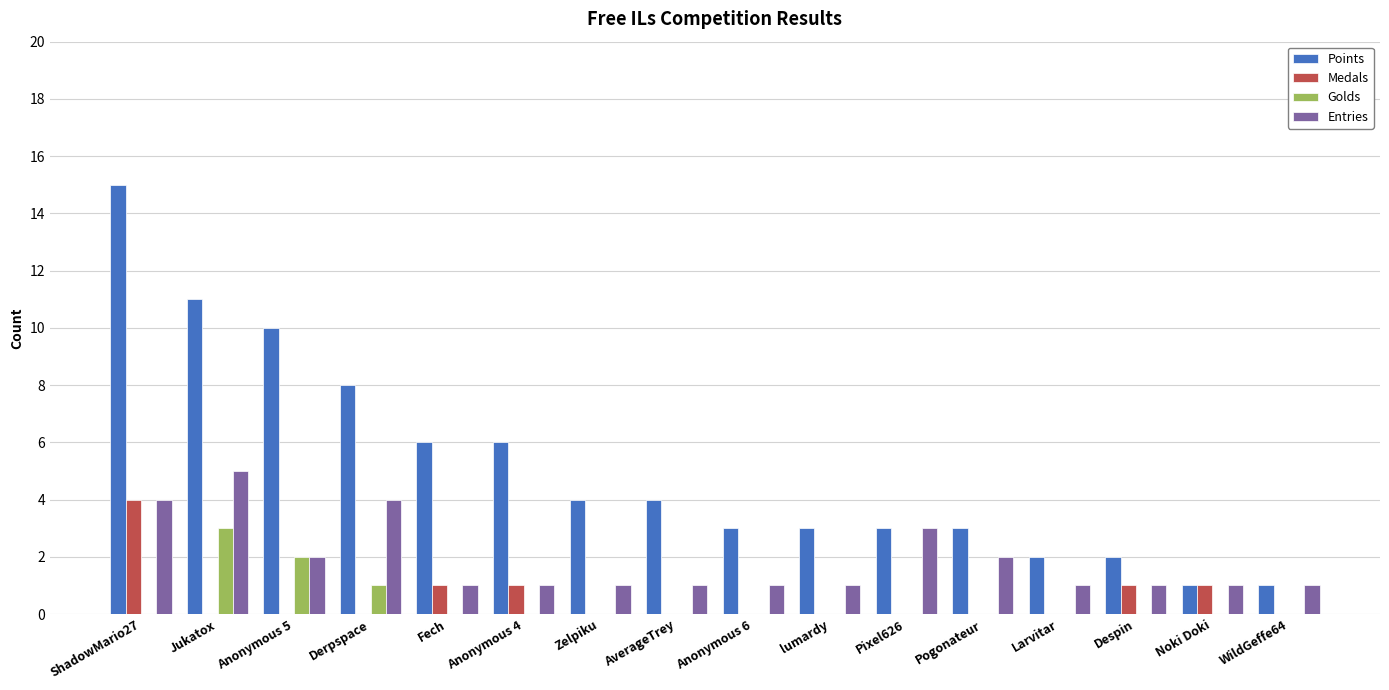

Reading left to right, list all the values displayed in this chart.

Points: ShadowMario27=15	Jukatox=11	Anonymous 5=10	Derpspace=8	Fech=6	Anonymous 4=6	Zelpiku=4	AverageTrey=4	Anonymous 6=3	lumardy=3	Pixel626=3	Pogonateur=3	Larvitar=2	Despin=2	Noki Doki=1	WildGeffe64=1
Medals: ShadowMario27=4	Jukatox=0	Anonymous 5=0	Derpspace=0	Fech=1	Anonymous 4=1	Zelpiku=0	AverageTrey=0	Anonymous 6=0	lumardy=0	Pixel626=0	Pogonateur=0	Larvitar=0	Despin=1	Noki Doki=1	WildGeffe64=0
Golds: ShadowMario27=0	Jukatox=3	Anonymous 5=2	Derpspace=1	Fech=0	Anonymous 4=0	Zelpiku=0	AverageTrey=0	Anonymous 6=0	lumardy=0	Pixel626=0	Pogonateur=0	Larvitar=0	Despin=0	Noki Doki=0	WildGeffe64=0
Entries: ShadowMario27=4	Jukatox=5	Anonymous 5=2	Derpspace=4	Fech=1	Anonymous 4=1	Zelpiku=1	AverageTrey=1	Anonymous 6=1	lumardy=1	Pixel626=3	Pogonateur=2	Larvitar=1	Despin=1	Noki Doki=1	WildGeffe64=1